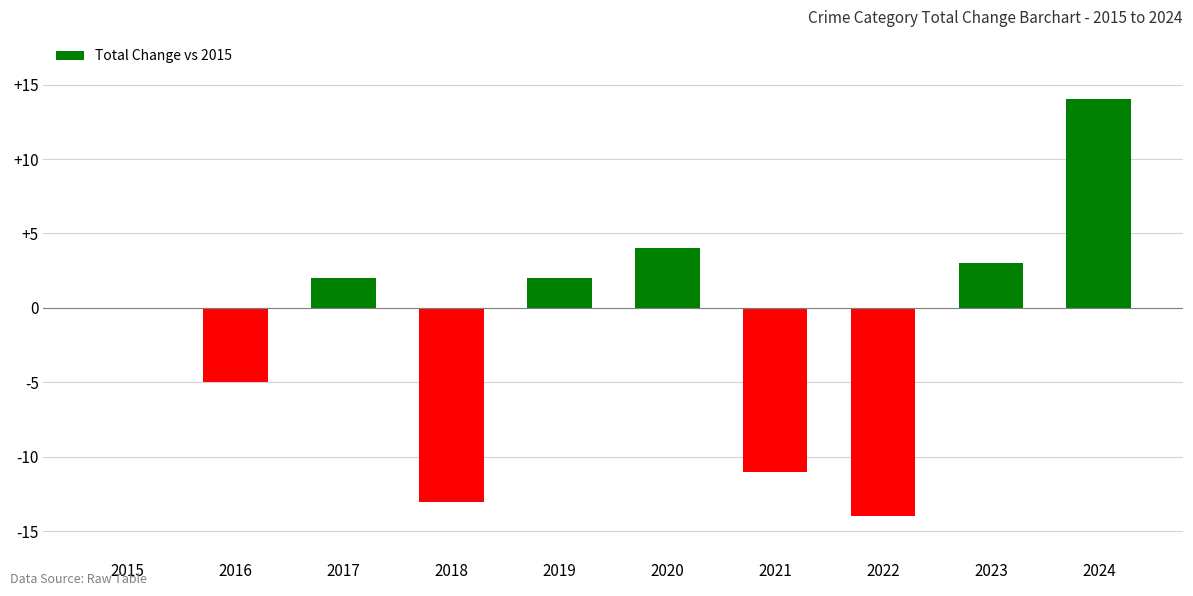

What is the average value?

-2